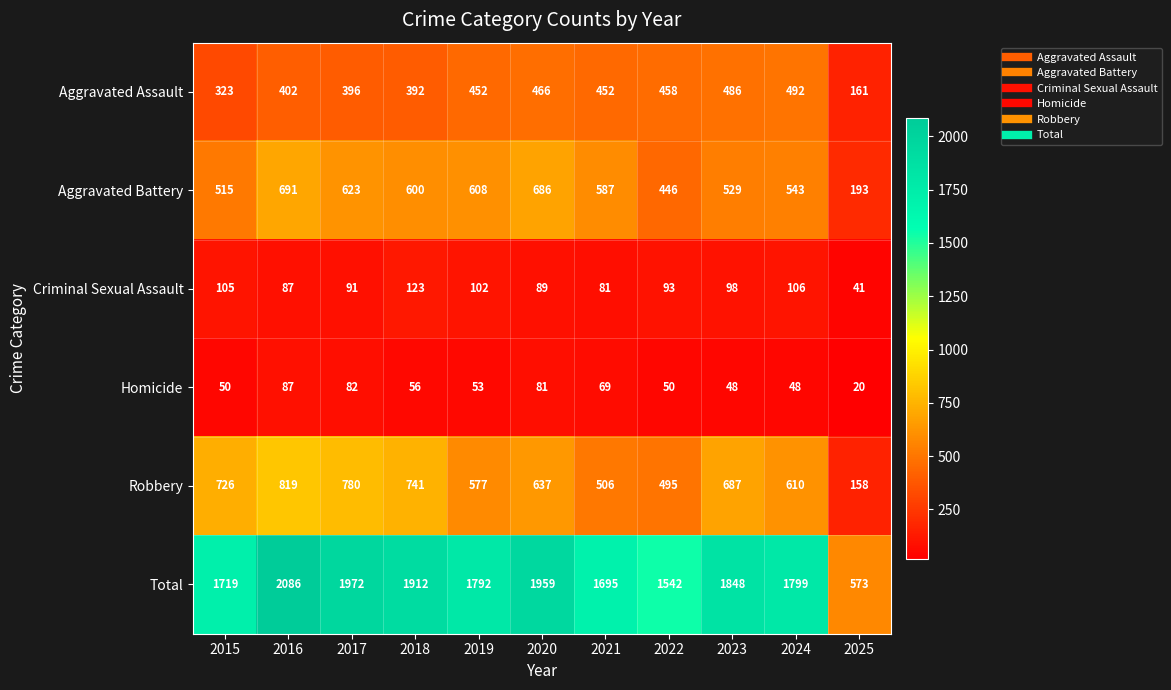

Which series has the largest total across all categories?

Total